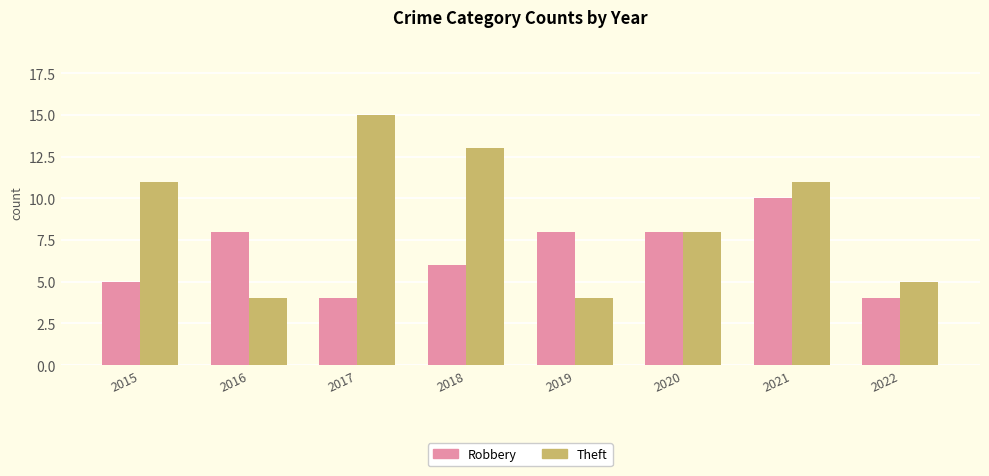

Reading left to right, transcribe all the data shown in this chart.

Robbery: 2015=5	2016=8	2017=4	2018=6	2019=8	2020=8	2021=10	2022=4
Theft: 2015=11	2016=4	2017=15	2018=13	2019=4	2020=8	2021=11	2022=5